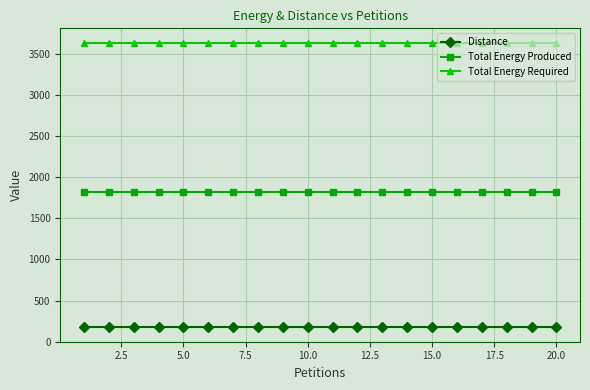

What is the value of the Total Energy Required point at the 3rd from the left?

3635